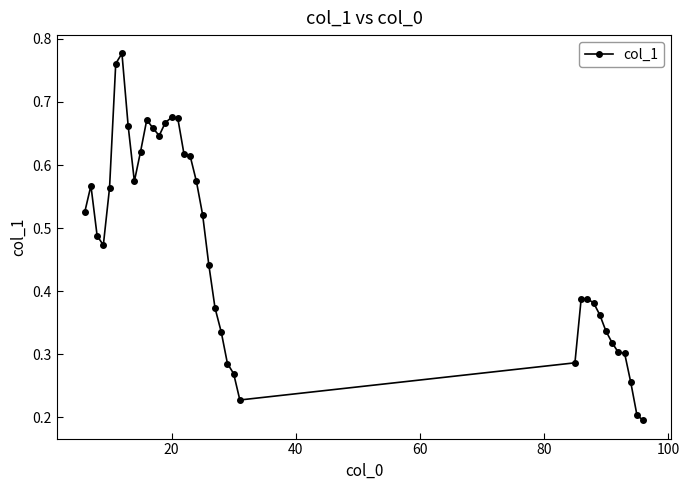

True or false: the data has more than 2 interior local peaks.

True